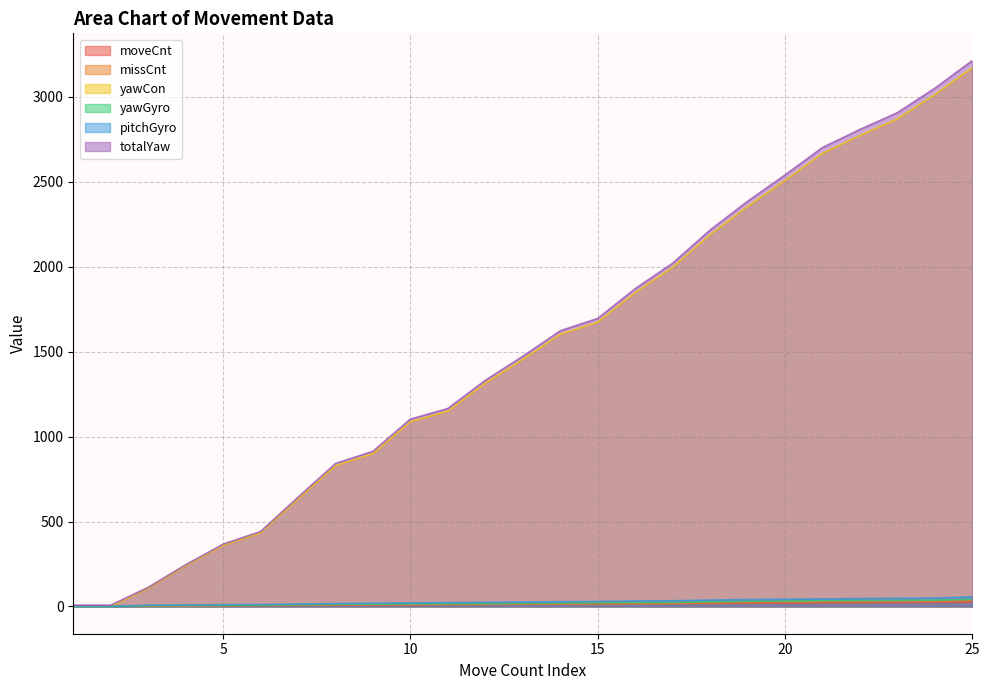

The moveCnt series shows 14.0 at 14. True or false?

True